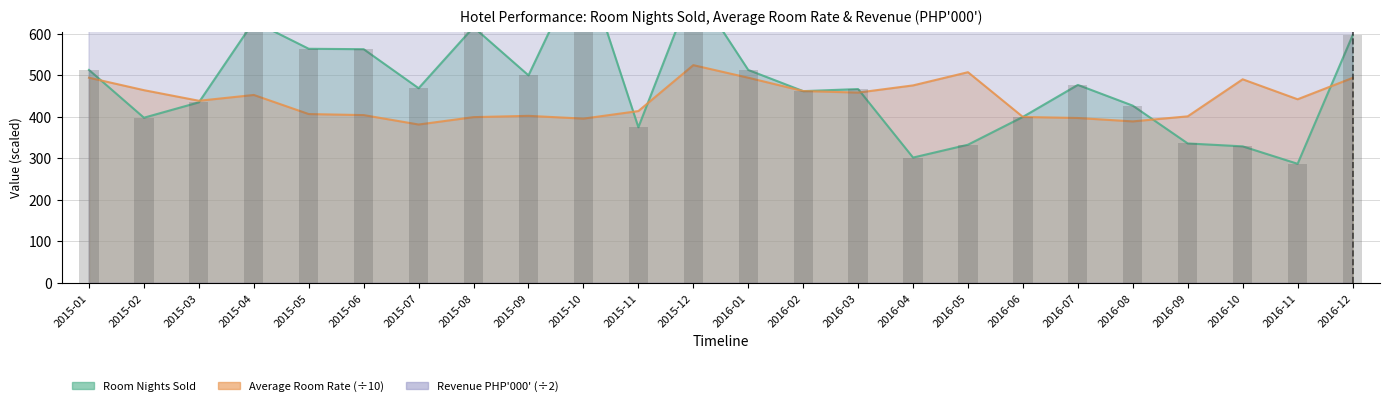

What is the value of the Room Nights Sold bar at the 13th from the left?

513.0